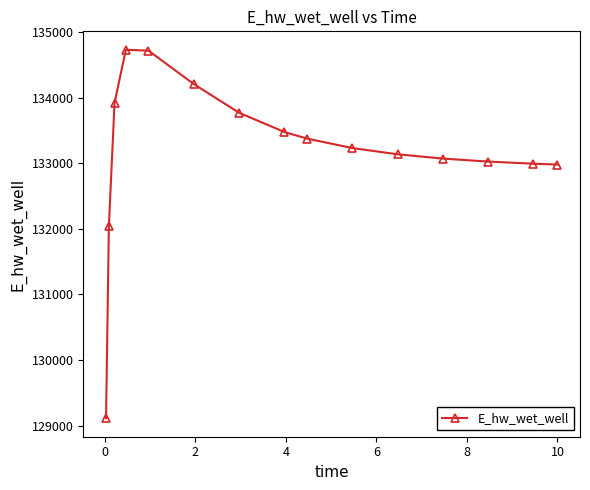

What is the value of the 3rd point from the left?

133923.2